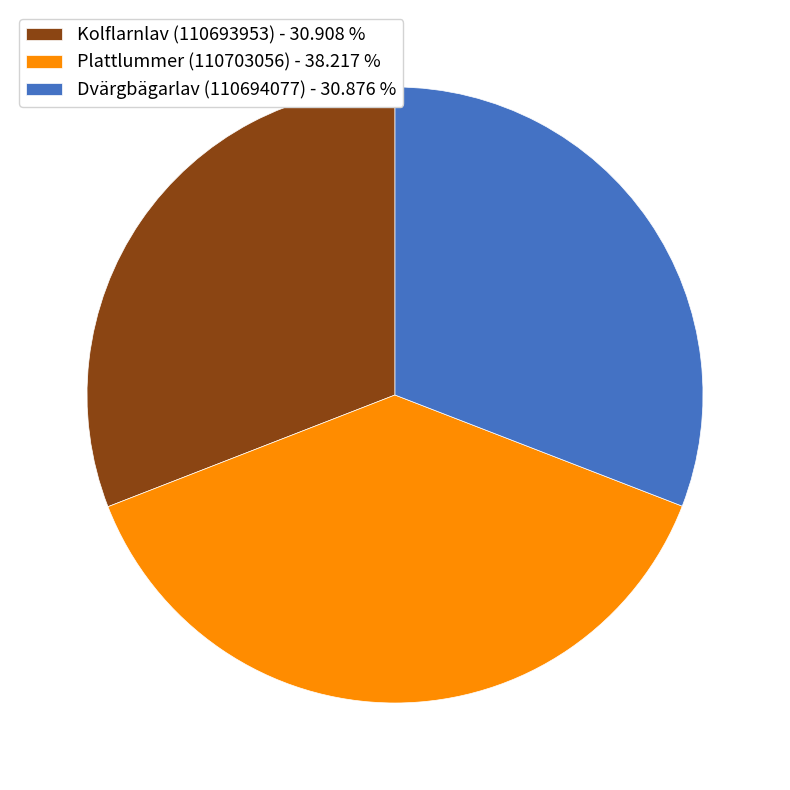

Combined, do Kolflarnlav (110693953) - 30.908 % and Dvärgbägarlav (110694077) - 30.876 % account for over 50%?

Yes